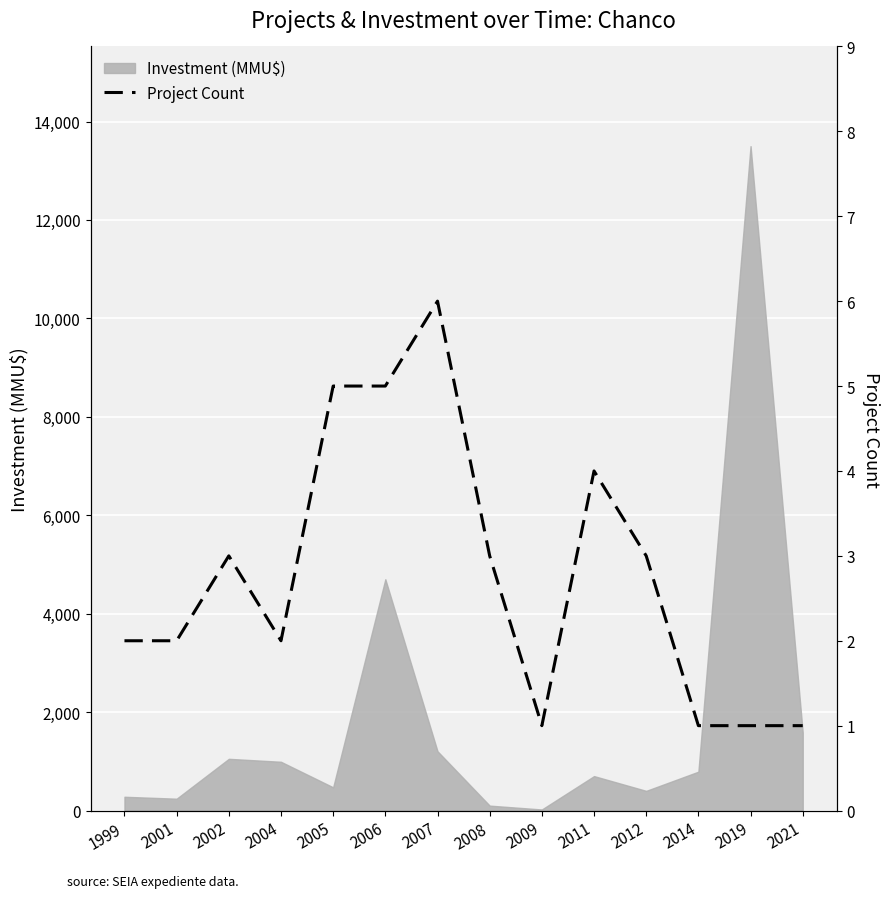

How many interior local peaks (higher than both neighbors) does the data have?

3